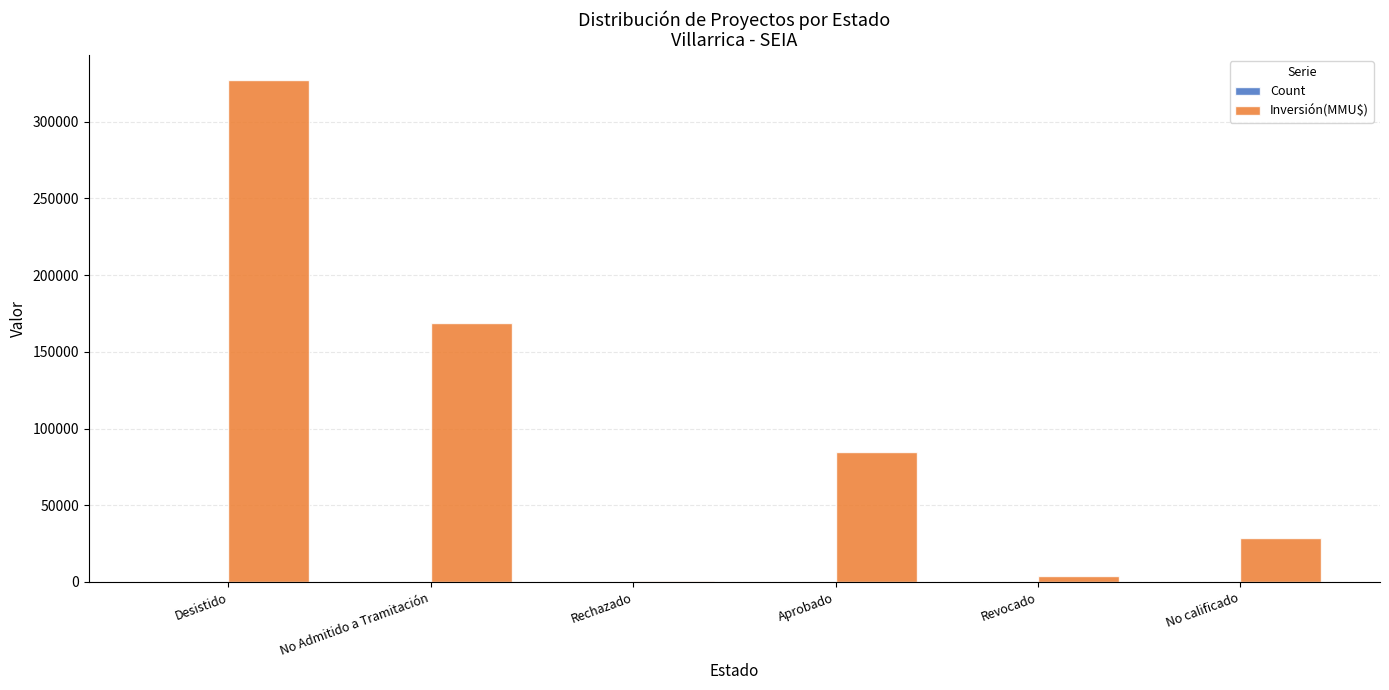

How many categories are shown in the chart?

6